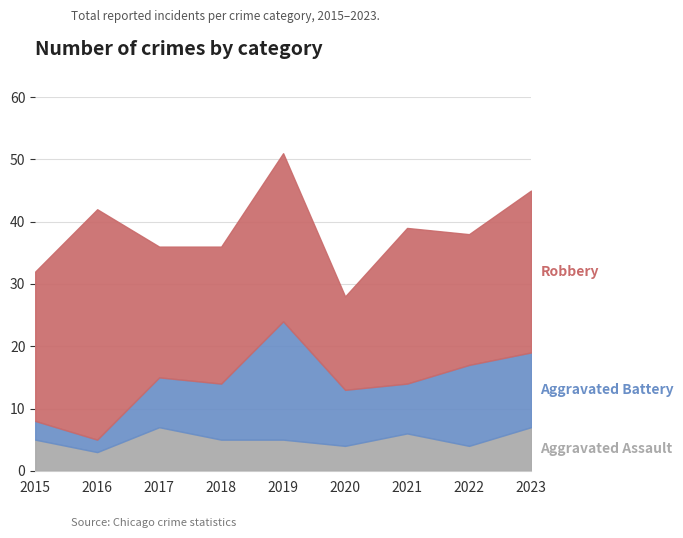

Which has a higher value, 2022 or 2018?

2018